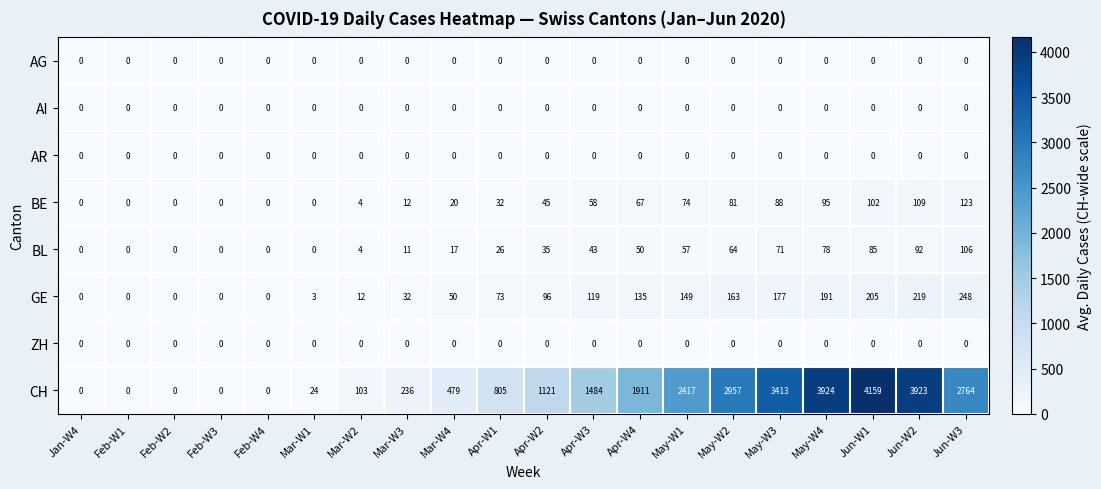

Which series has the largest total across all categories?

CH